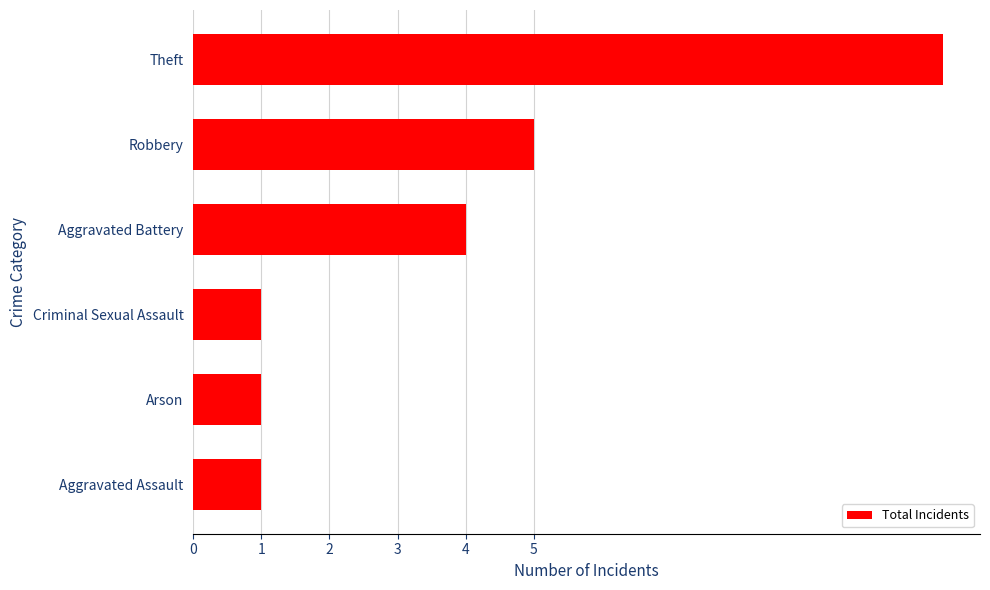

Count the number of categories in the chart.

6